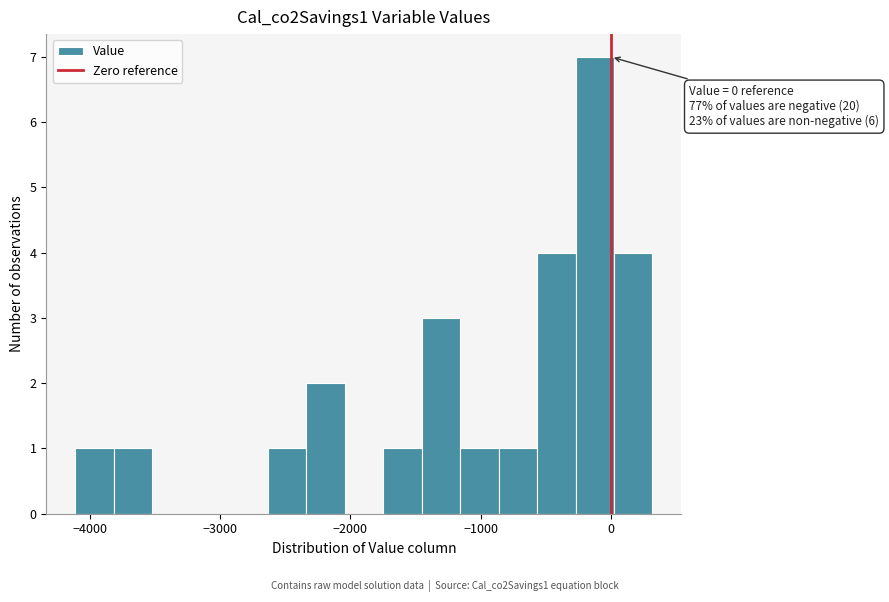

Read against the x-axis, roughly where is the centre of the tallest bar?

-100